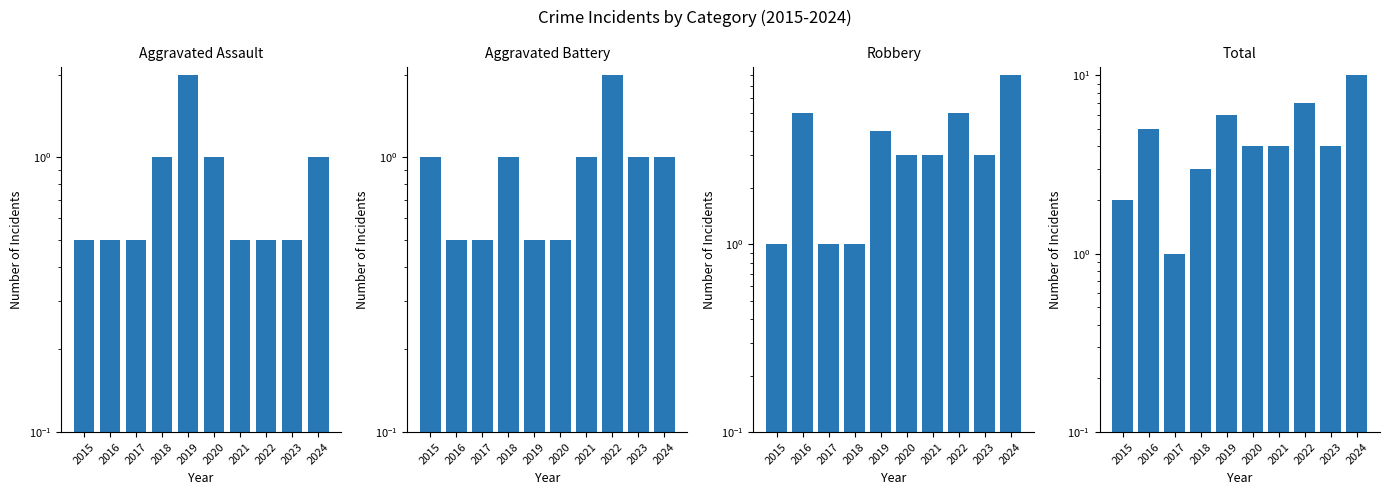

Where does the Aggravated Battery series first go above 1?

2022